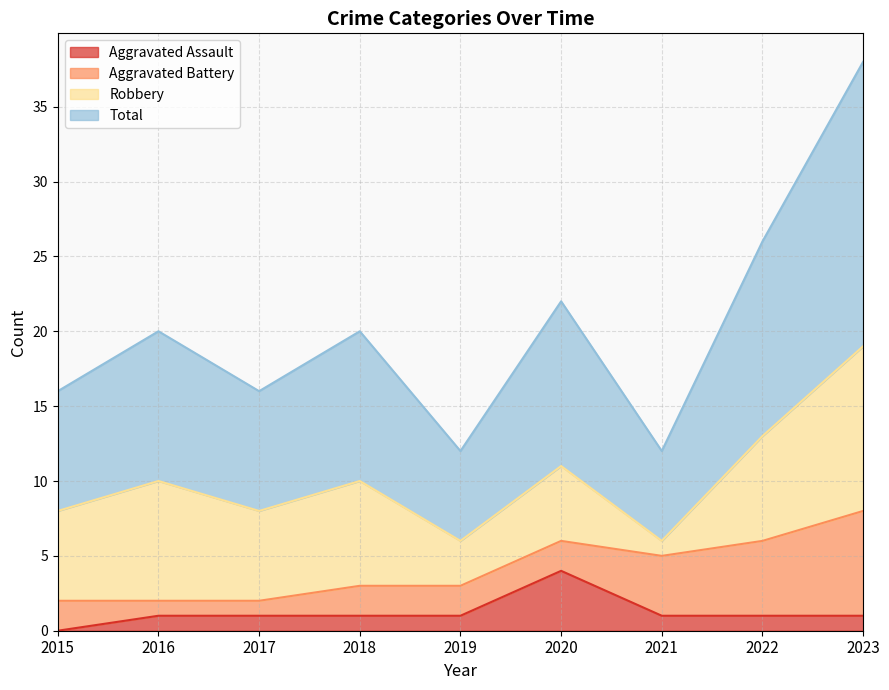

True or false: Aggravated Assault has a value of 1 at 2022.

True